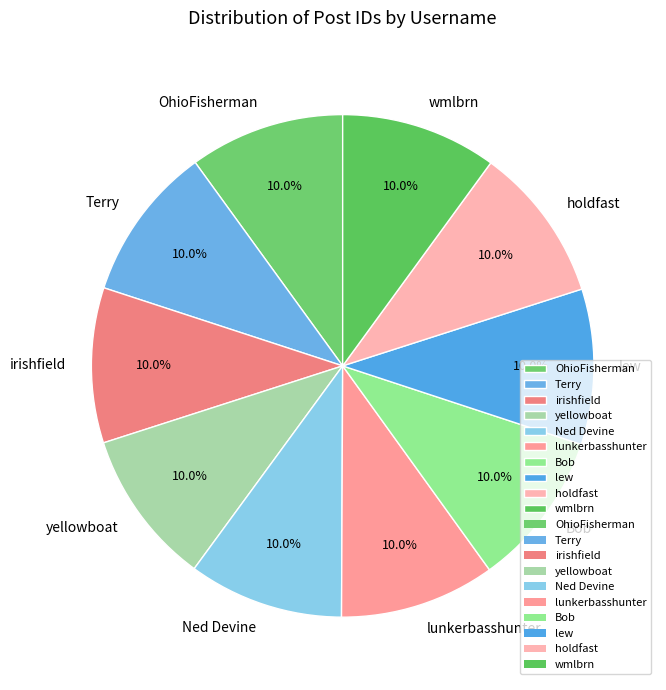

What percentage is NOT represented by irishfield?

90.0%